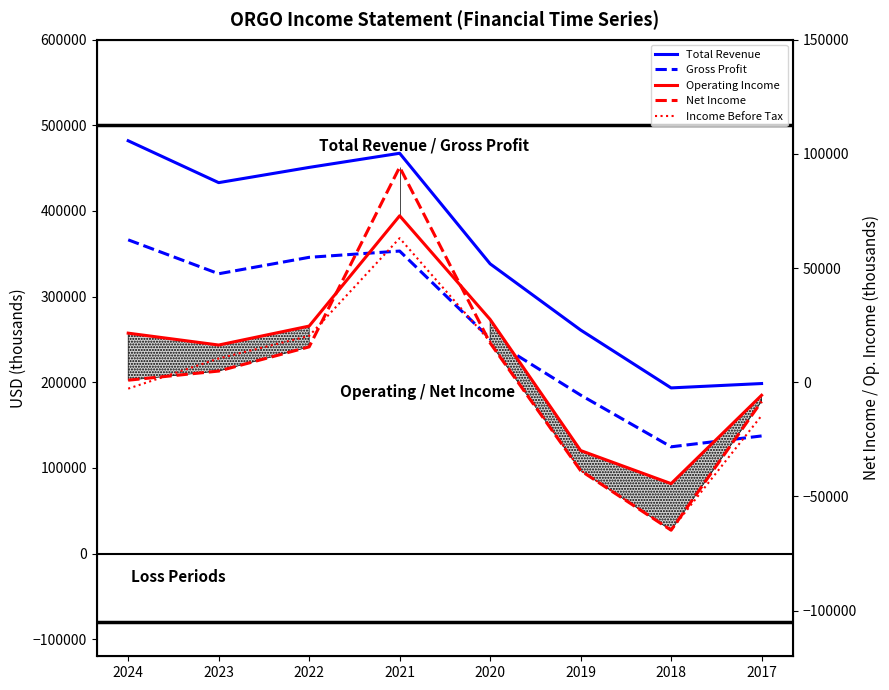

What is the maximum value shown in the chart?

482000